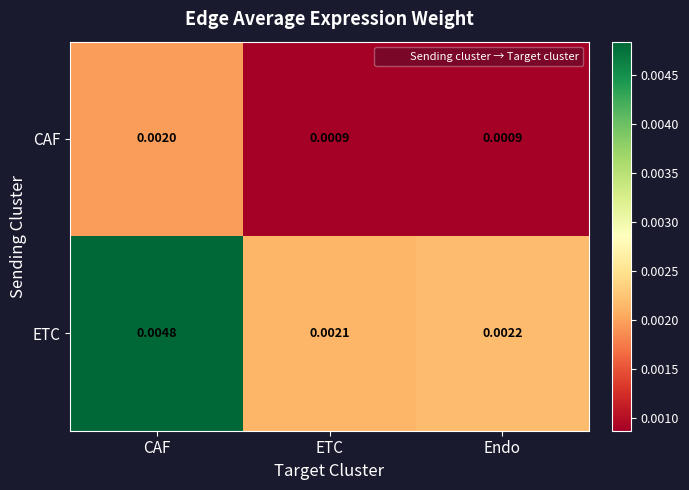

Rank the series by their average value, from highest to lowest.

ETC, CAF